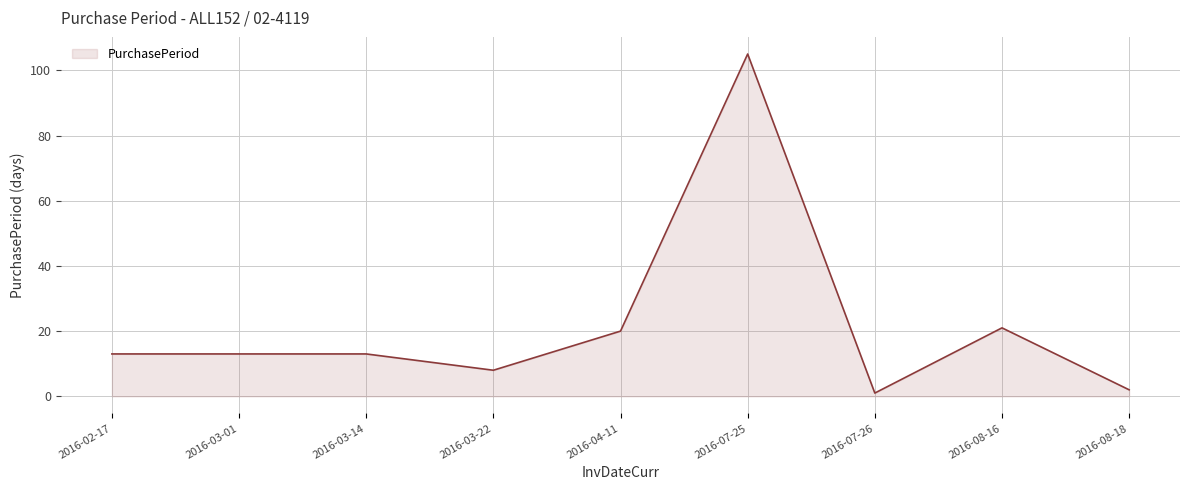

Reading left to right, what are all the values shown in this chart?

2016-02-17=13	2016-03-01=13	2016-03-14=13	2016-03-22=8	2016-04-11=20	2016-07-25=105	2016-07-26=1	2016-08-16=21	2016-08-18=2